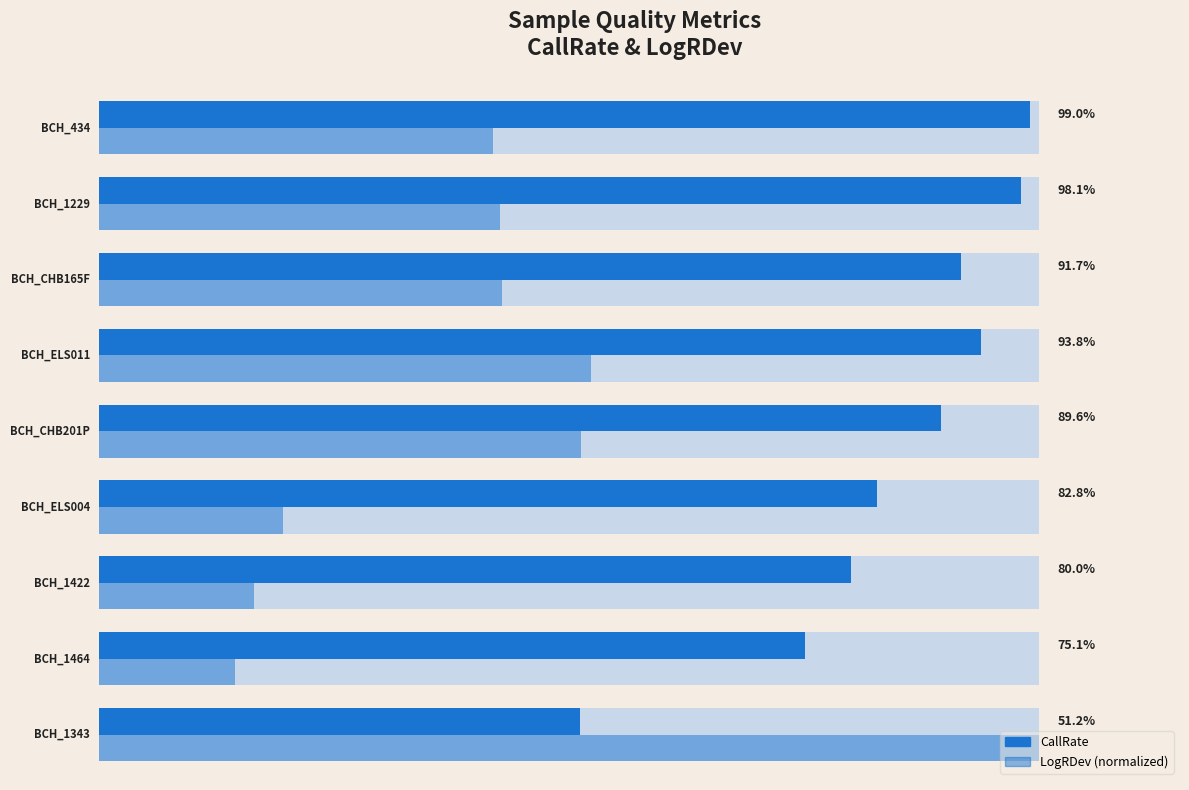

Rank the series by their maximum value, from lowest to highest.

CallRate, LogRDev (normalized)